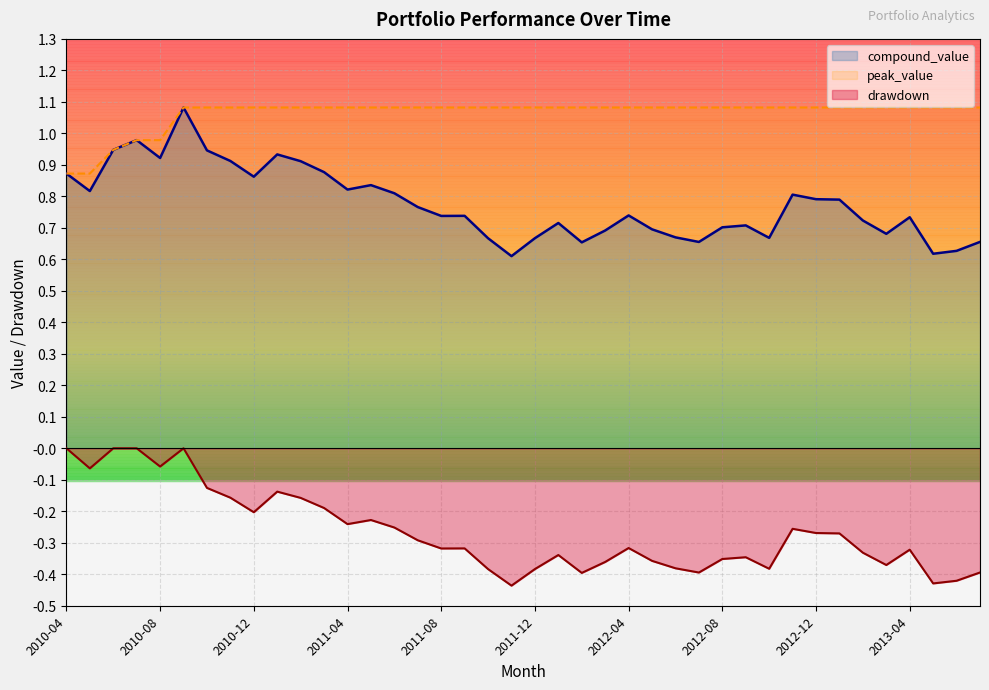

Where is compound_value nearest to the value 0?

2011-11